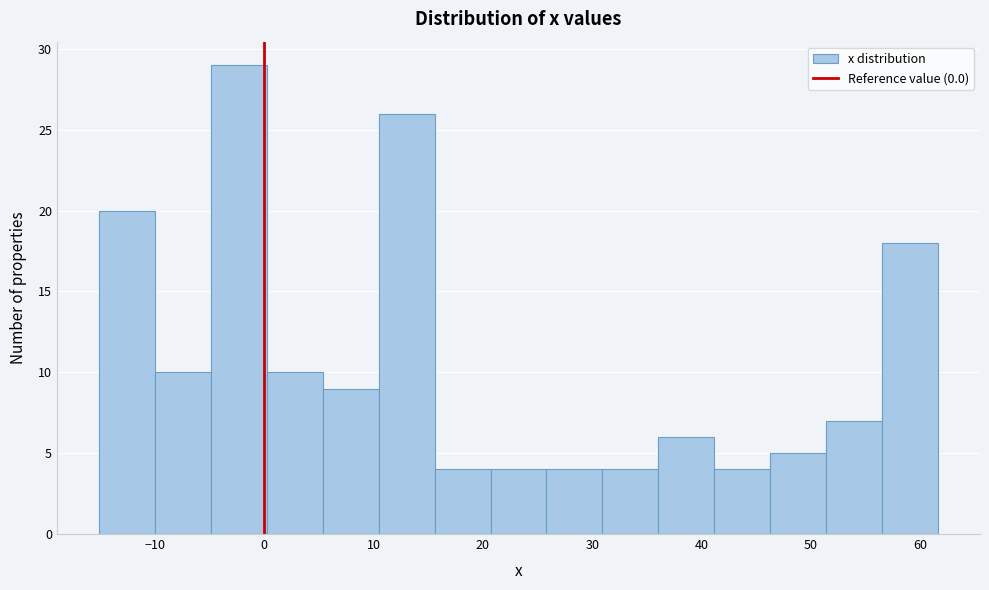

Which range on the x-axis has the tallest bar?

-5 to 0